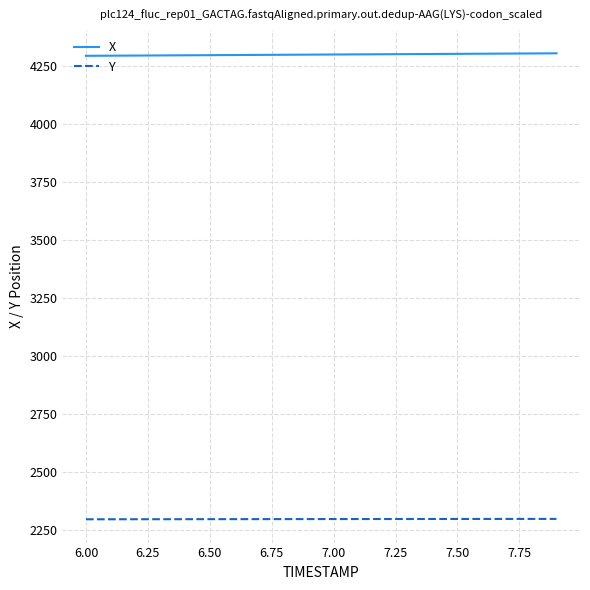

What is the smallest value displayed?

2296.2